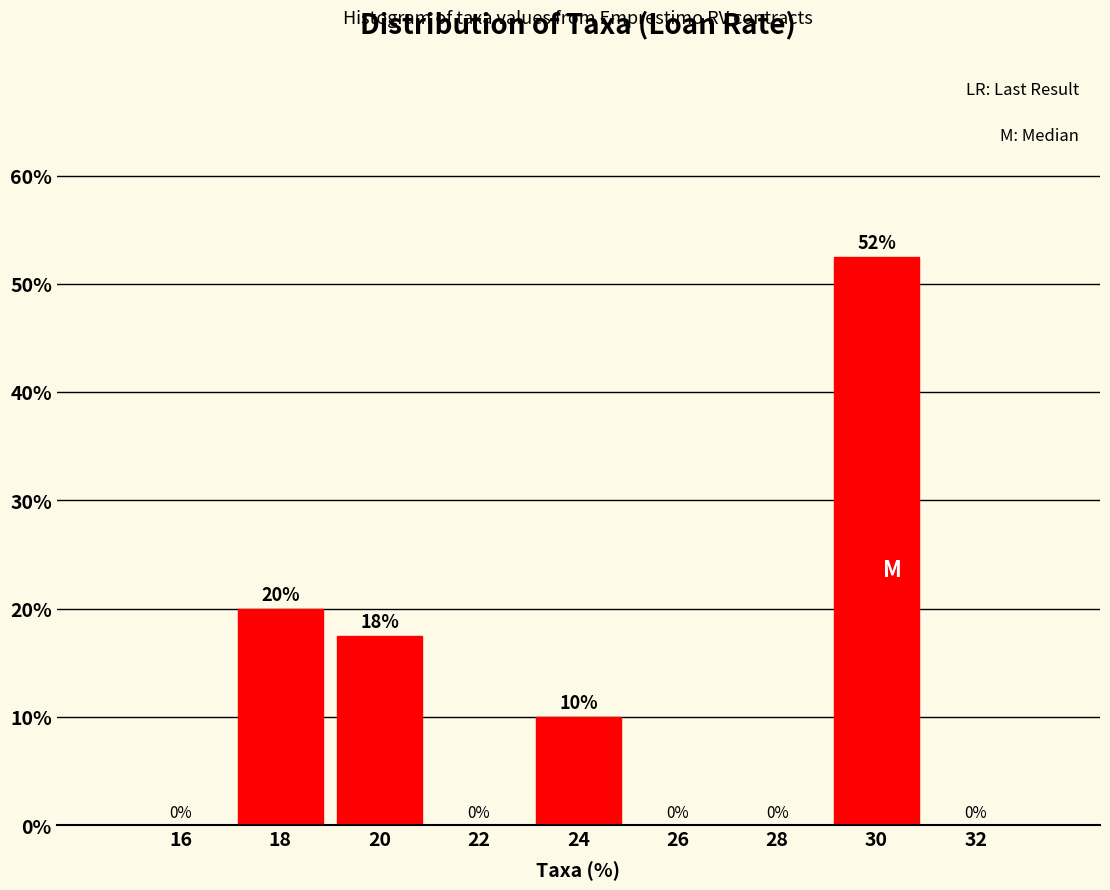

Which range on the x-axis has the tallest bar?

29 to 31